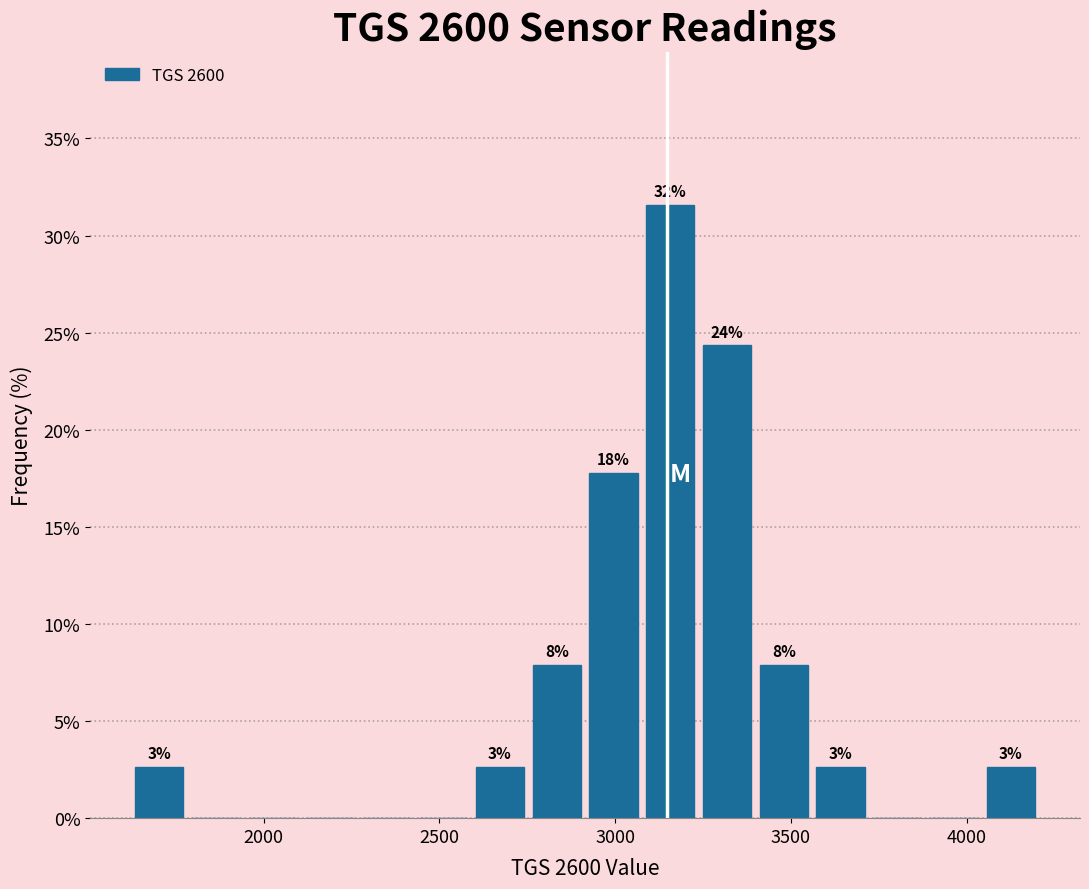

Read against the x-axis, roughly where is the centre of the tallest bar?

3150